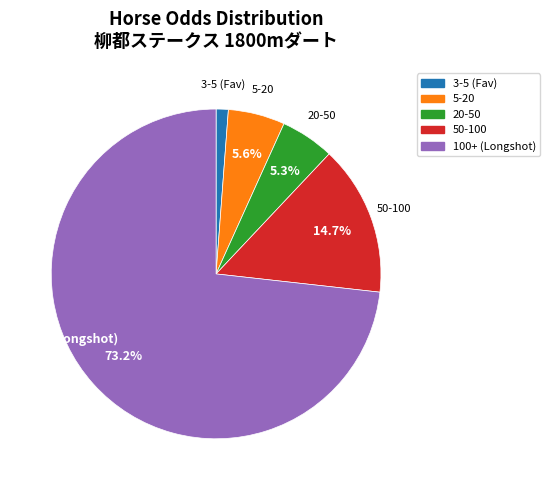

Is there a majority slice in this chart?

Yes